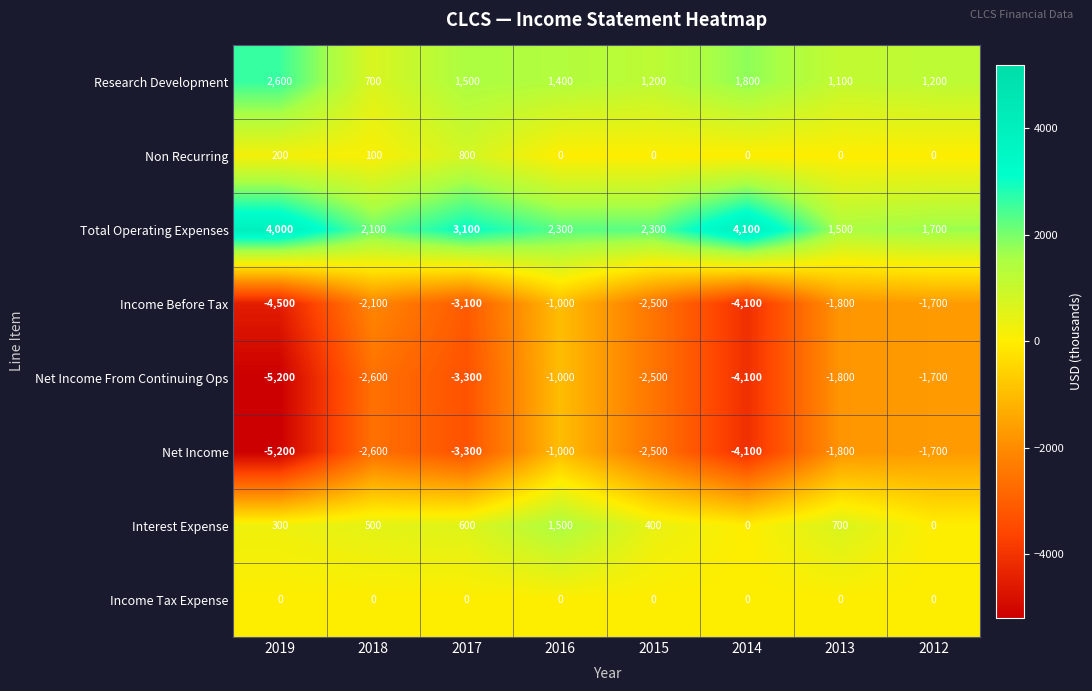

What is the approximate value of Net Income at 2014, to the nearest 100?

-4100